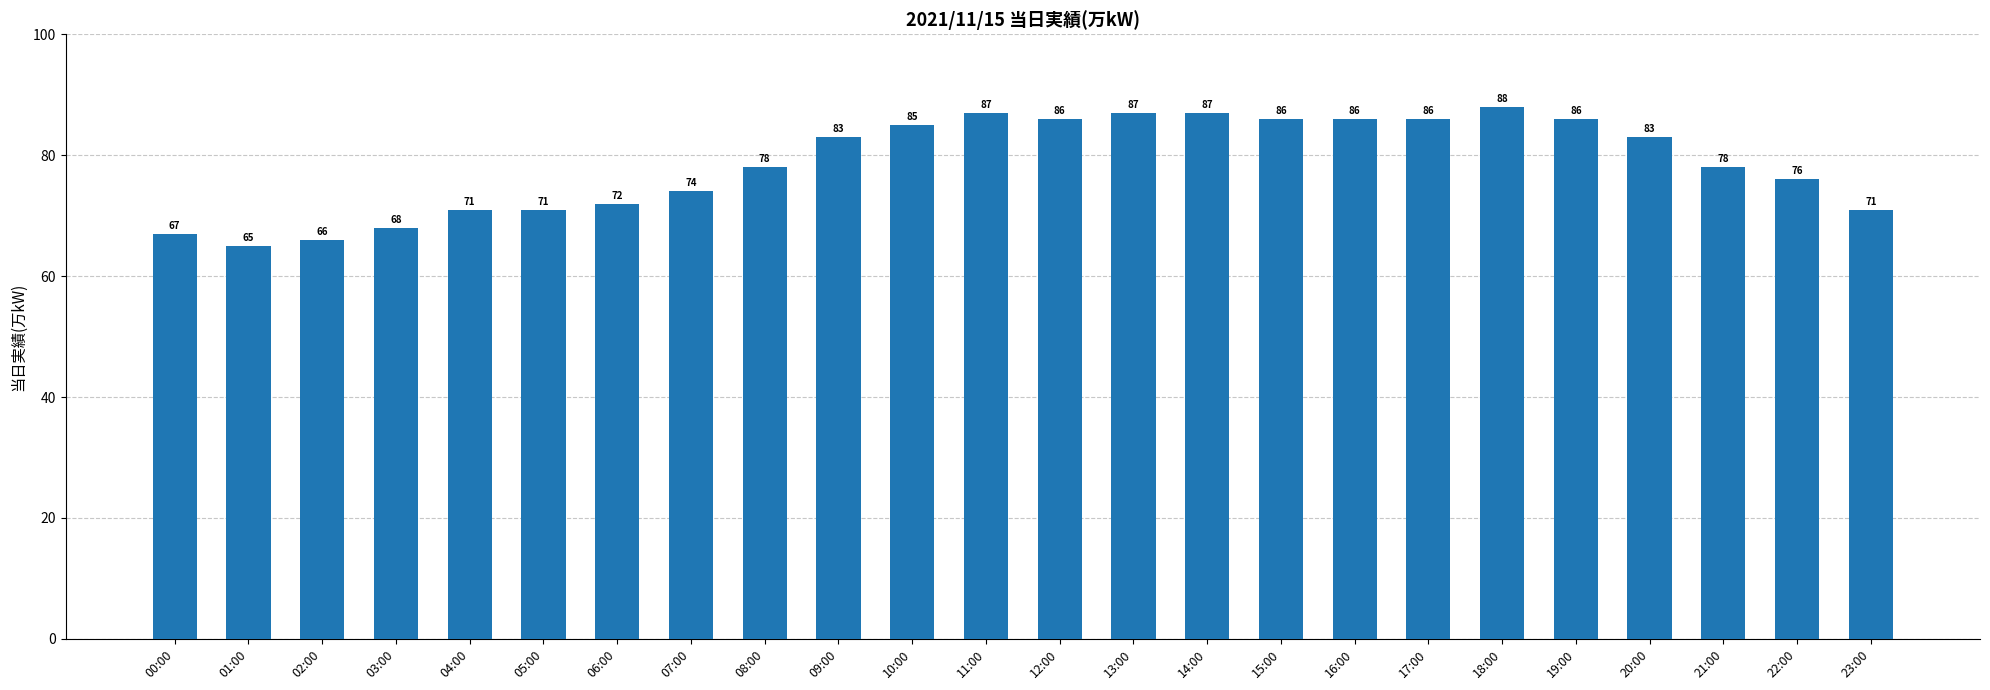

What is the greatest value displayed?

88